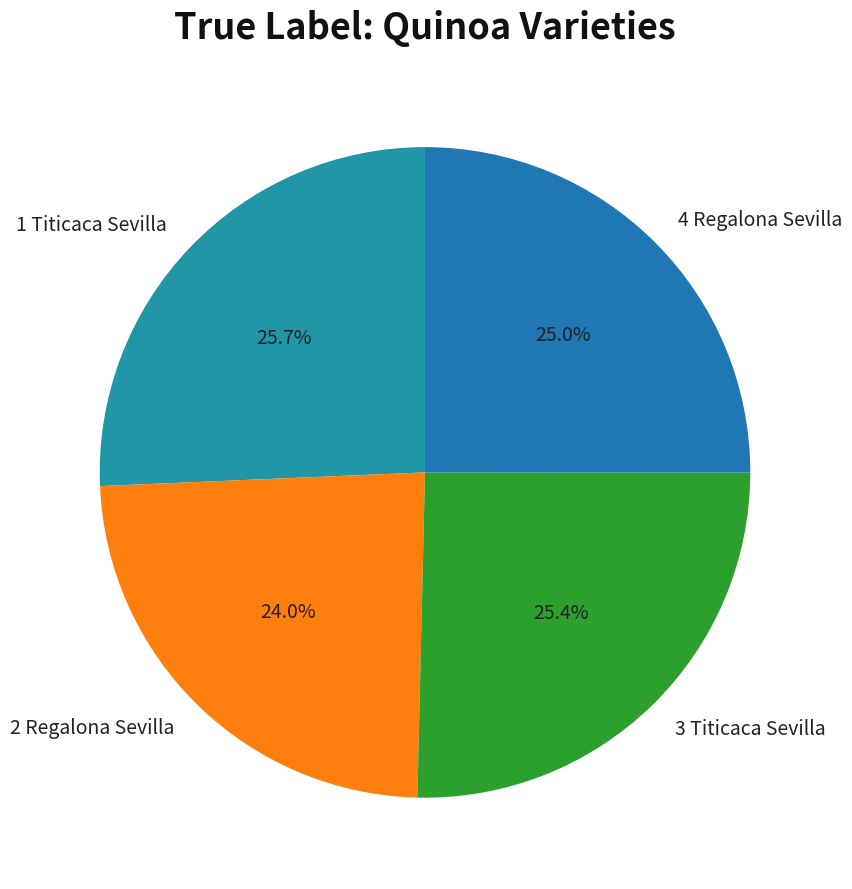

How much of the chart is everything except 3 Titicaca Sevilla?

74.6%